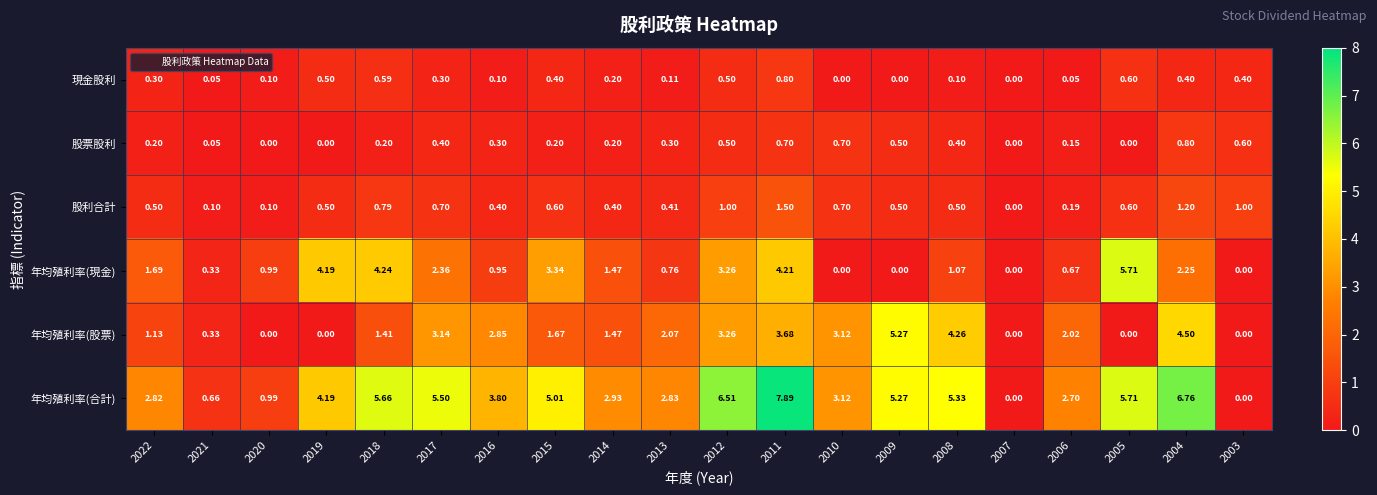

Is the value of 年均殖利率(合計) at 2014 greater than the value of 年均殖利率(現金) at 2018?

No